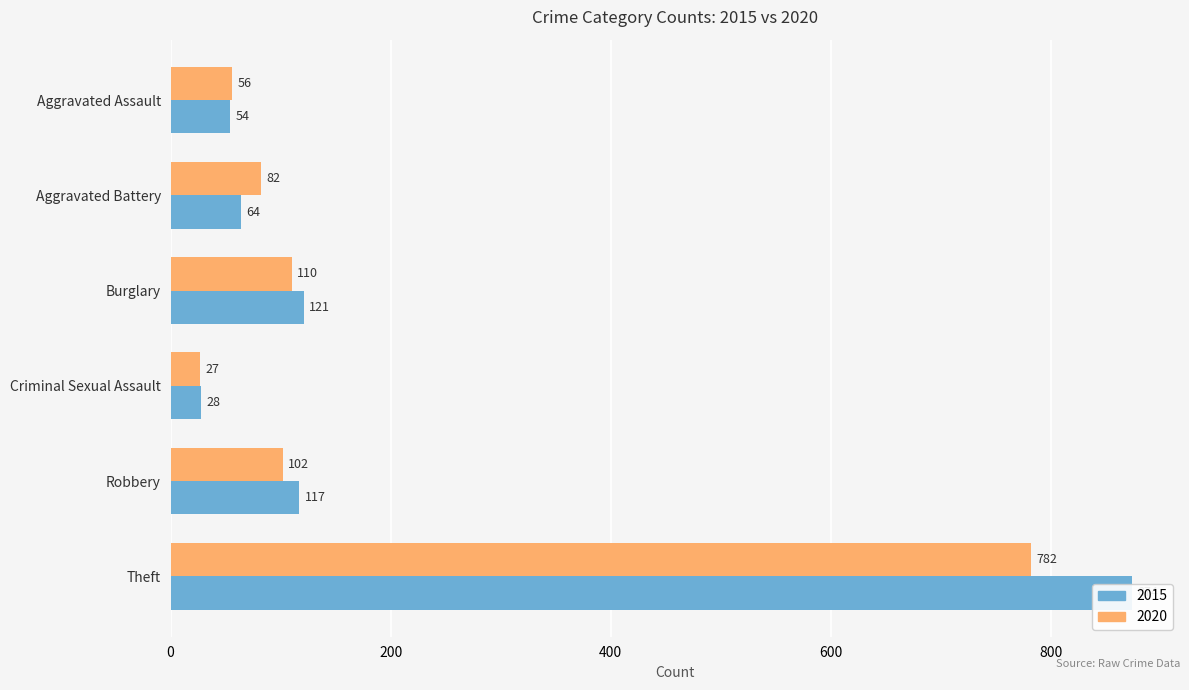

Does the chart contain stacked bars?

No